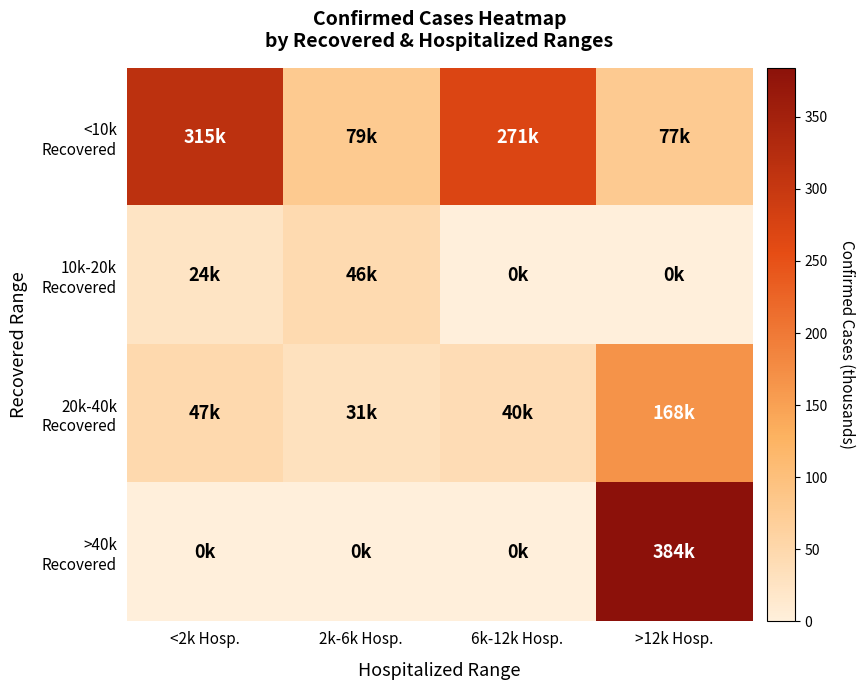

At 2k-6k Hosp., list the series in order from smallest to largest.

>40k Recovered, 20k-40k Recovered, 10k-20k Recovered, <10k Recovered